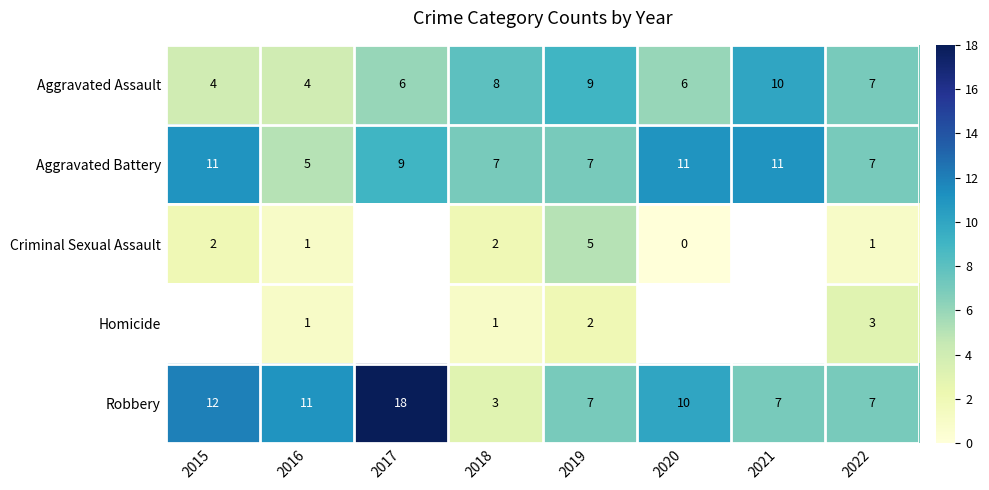

How many data points in Aggravated Assault are less than 7?

4